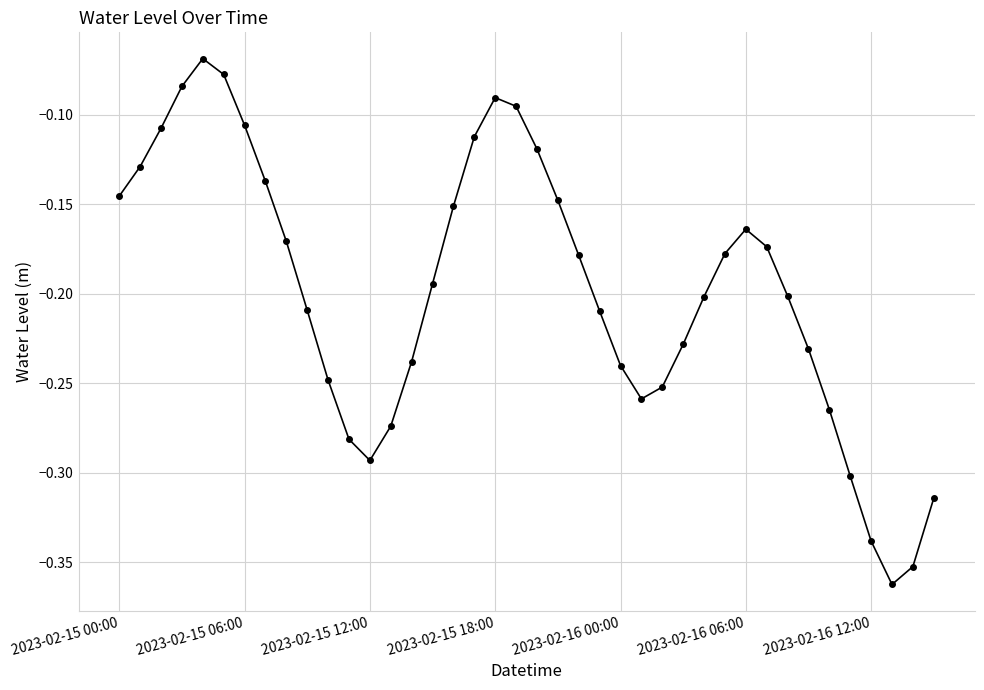

What is the difference between the maximum and minimum values?

0.3